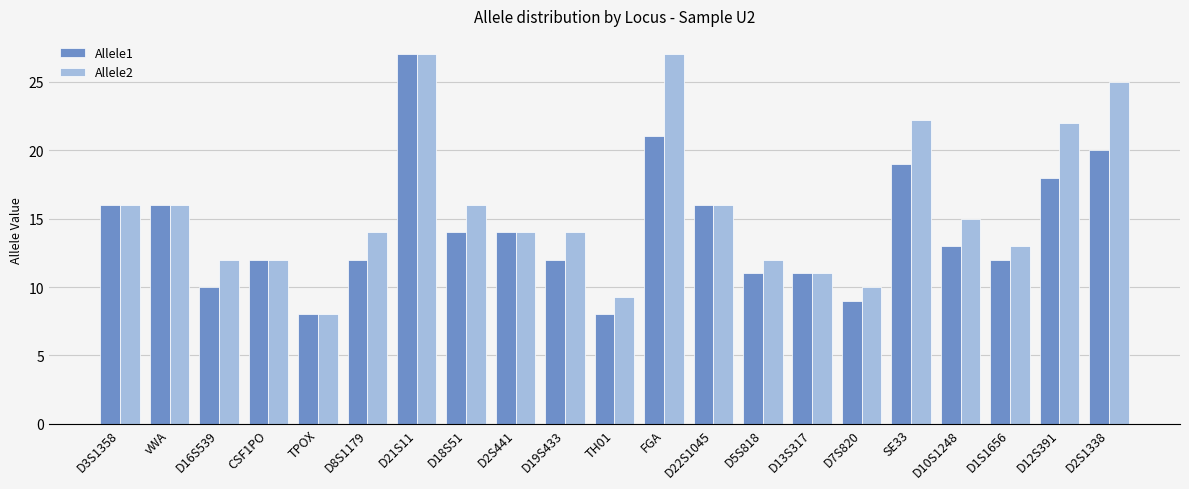

Which series changed the most between D2S441 and D5S818?

Allele1